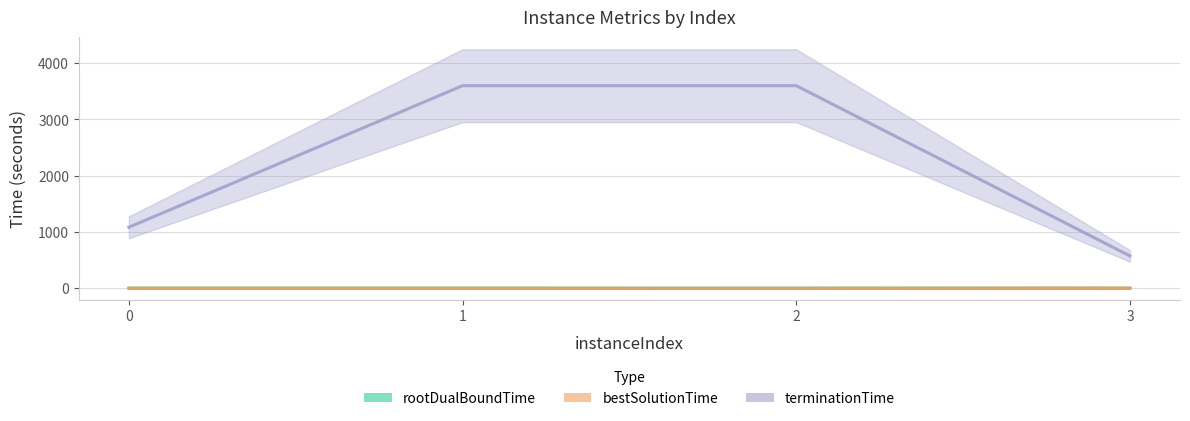

At how many categories does at least one series exceed 1708?

2